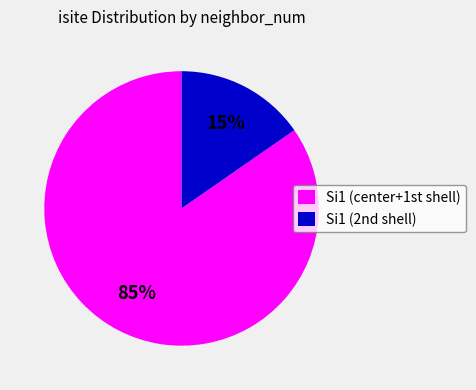

Which slice is the smallest?

Si1 (2nd shell)